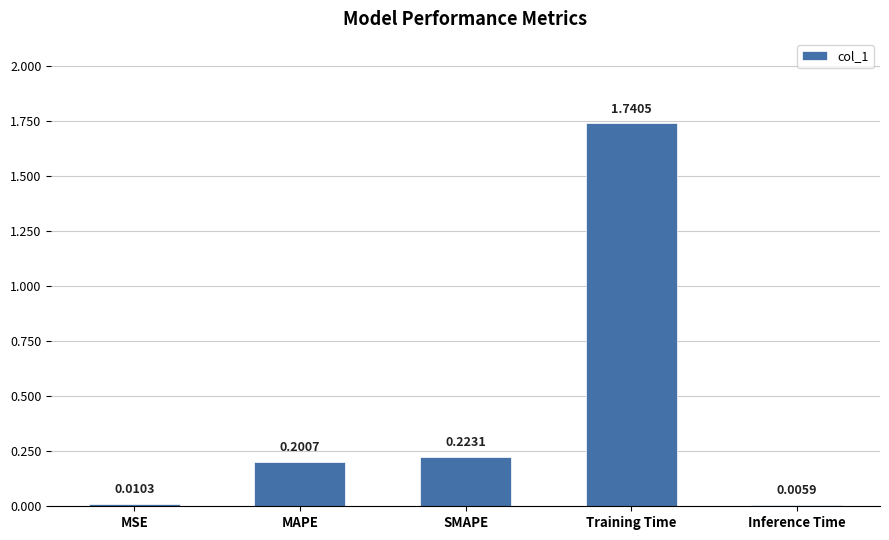

Where is the data nearest to the value 0?

Inference Time